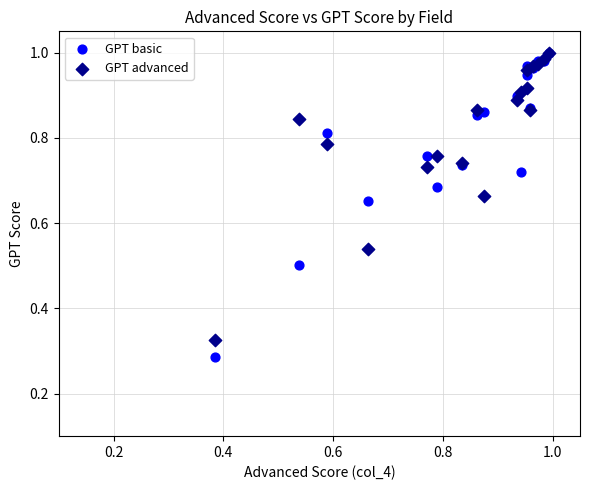

What are all the series names shown in the legend?

GPT basic, GPT advanced